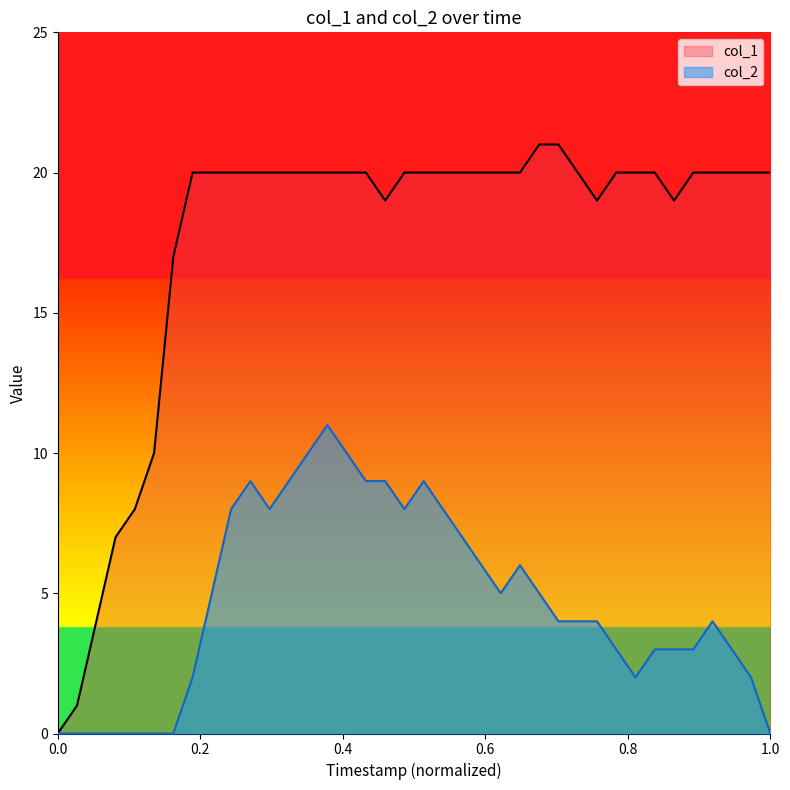

What is the difference between the second highest and minimum values in the col_1 series?

21